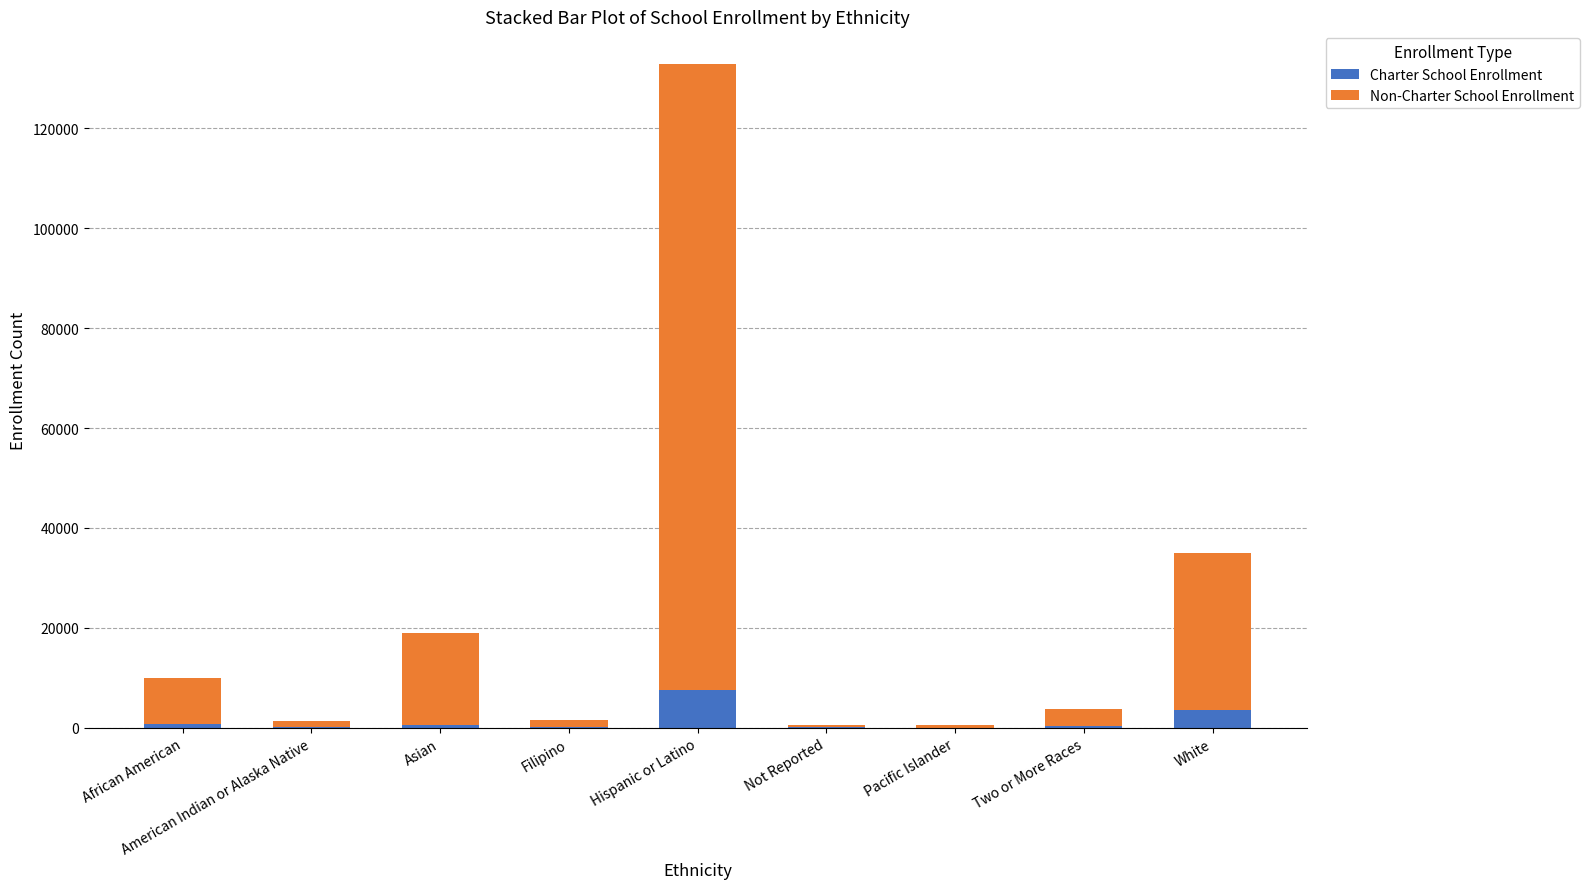

What is the maximum value for Charter School Enrollment?

7491